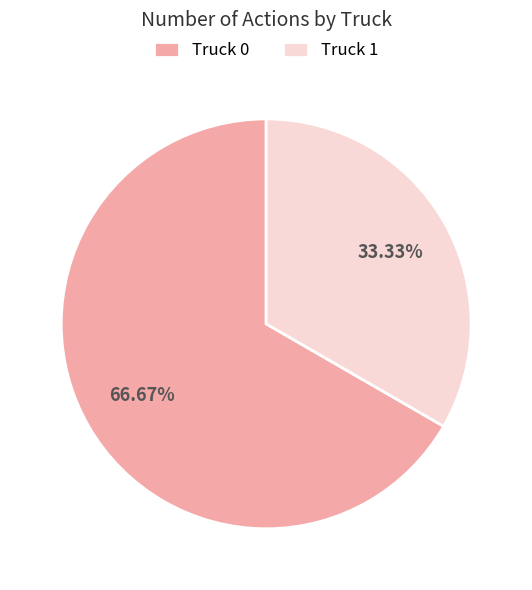

How many segments does this pie chart have?

2